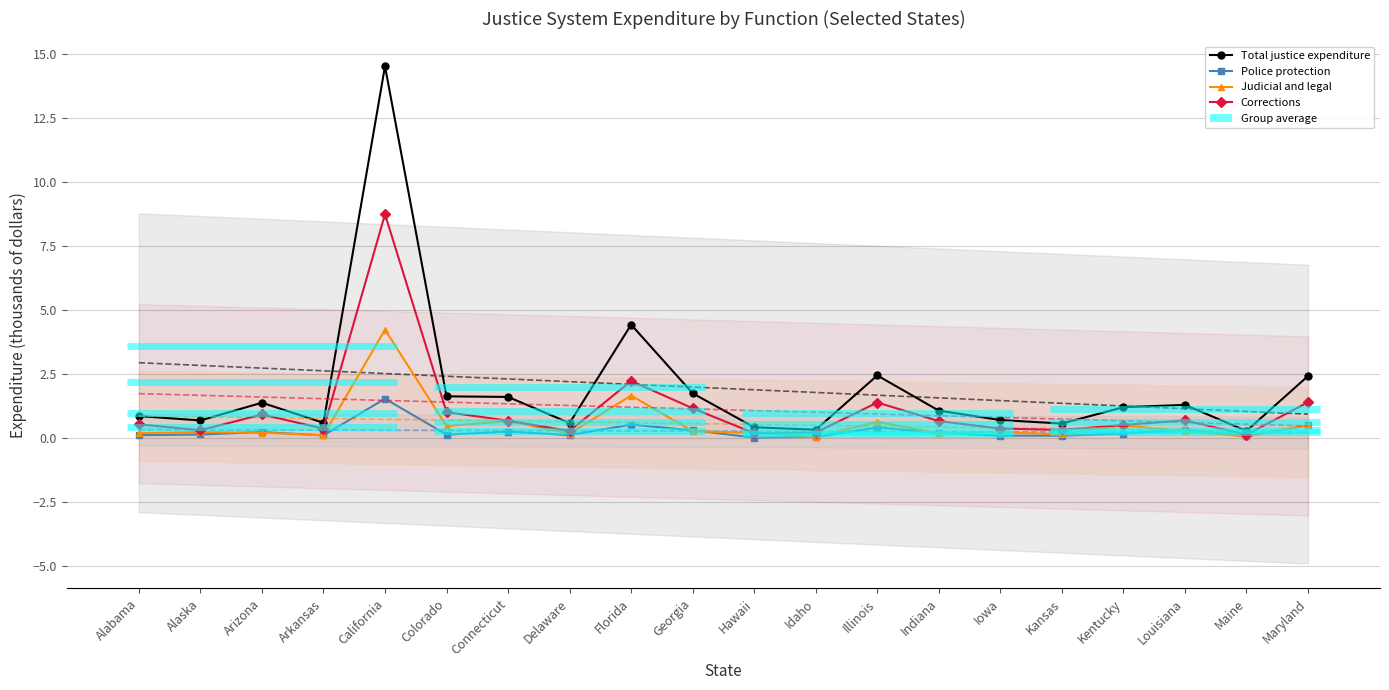

Between Idaho and Maryland, which series saw the biggest shift?

Total justice expenditure